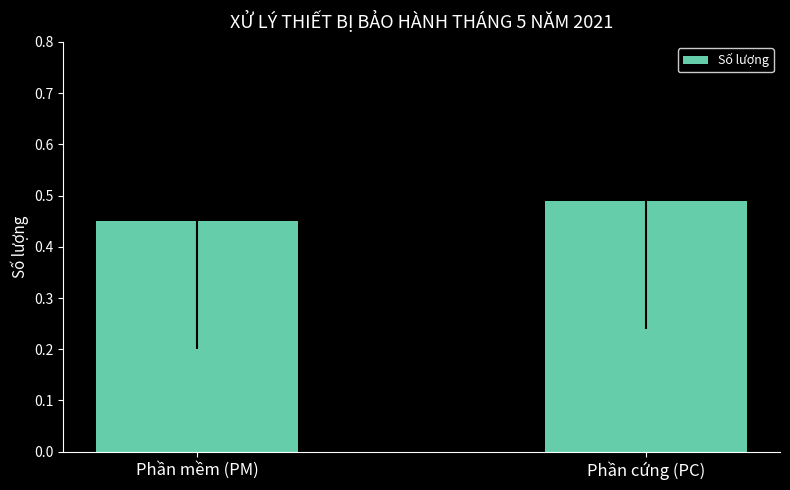

Is it true that the value at Phần mềm (PM) is 0.1?

False